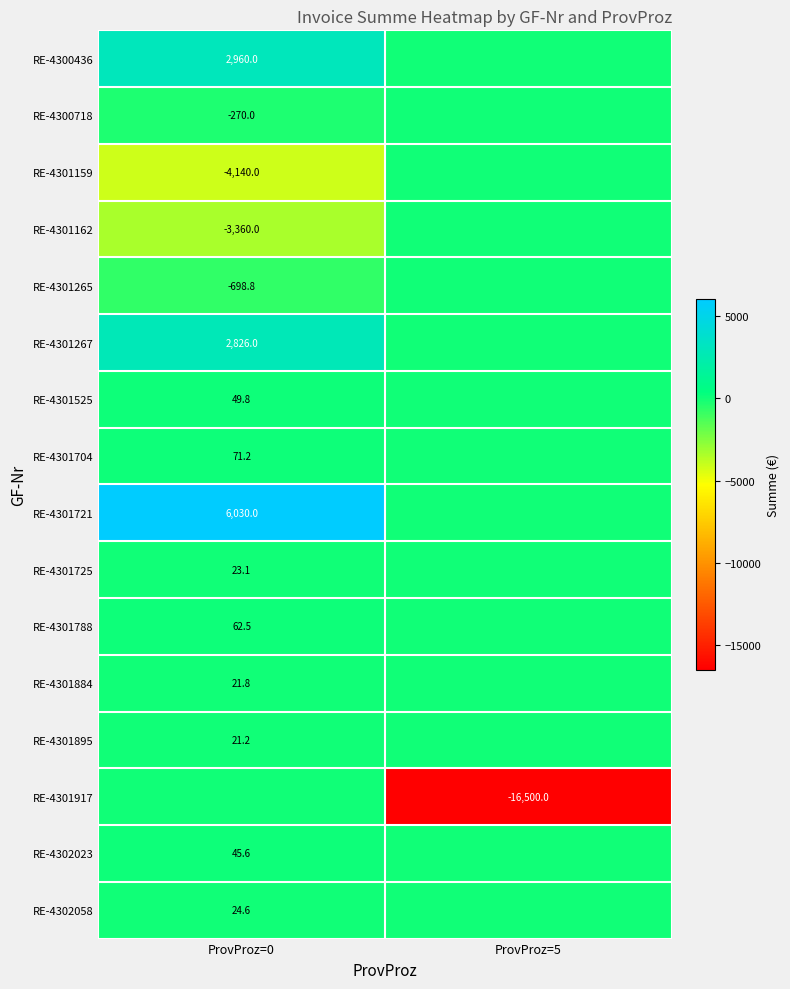

Is it true that RE-4301704 equals 127.0 at ProvProz=0?

False